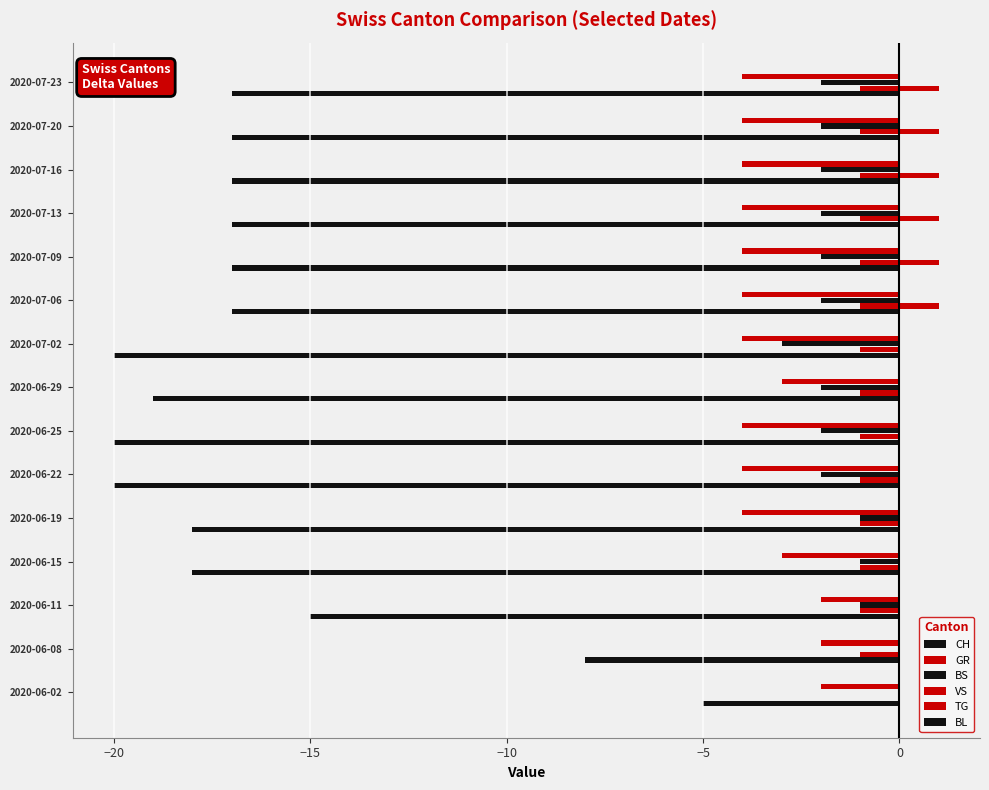

How many series are shown in this chart?

5